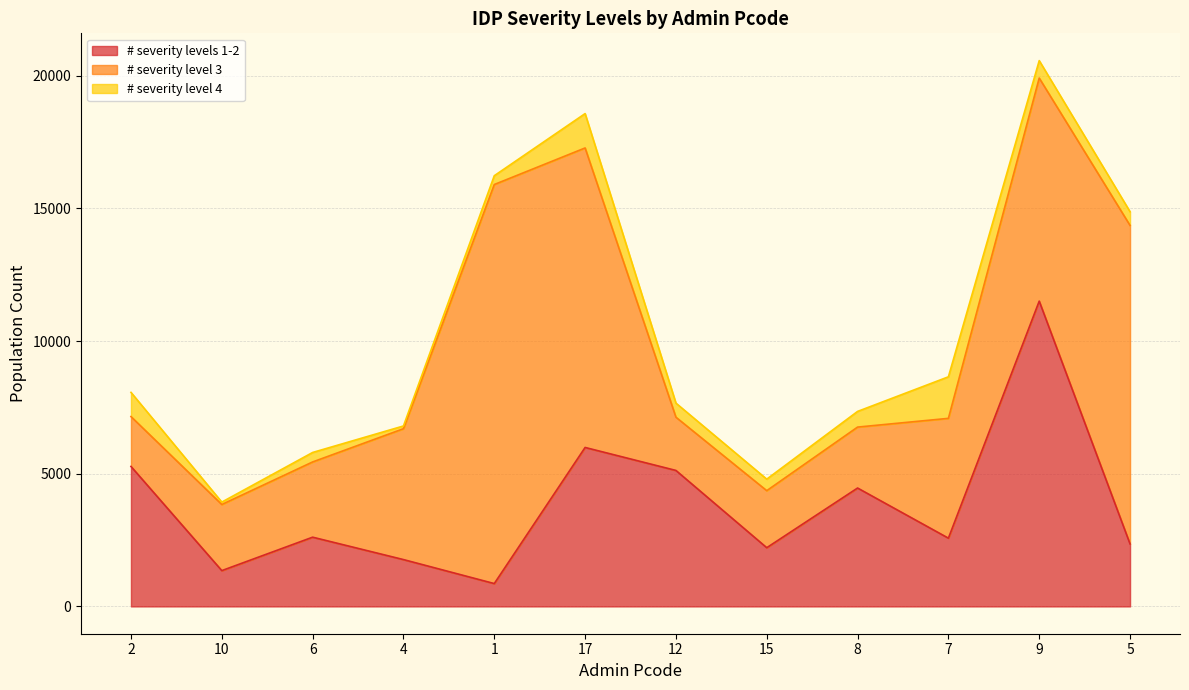

After their last crossing, which series has the higher values: # severity level 3 or # severity levels 1-2?

# severity level 3